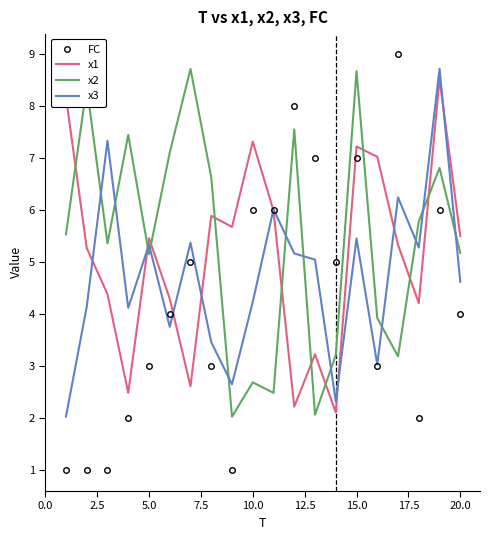

Rank the series by their average value, from lowest to highest.

FC, x3, x1, x2